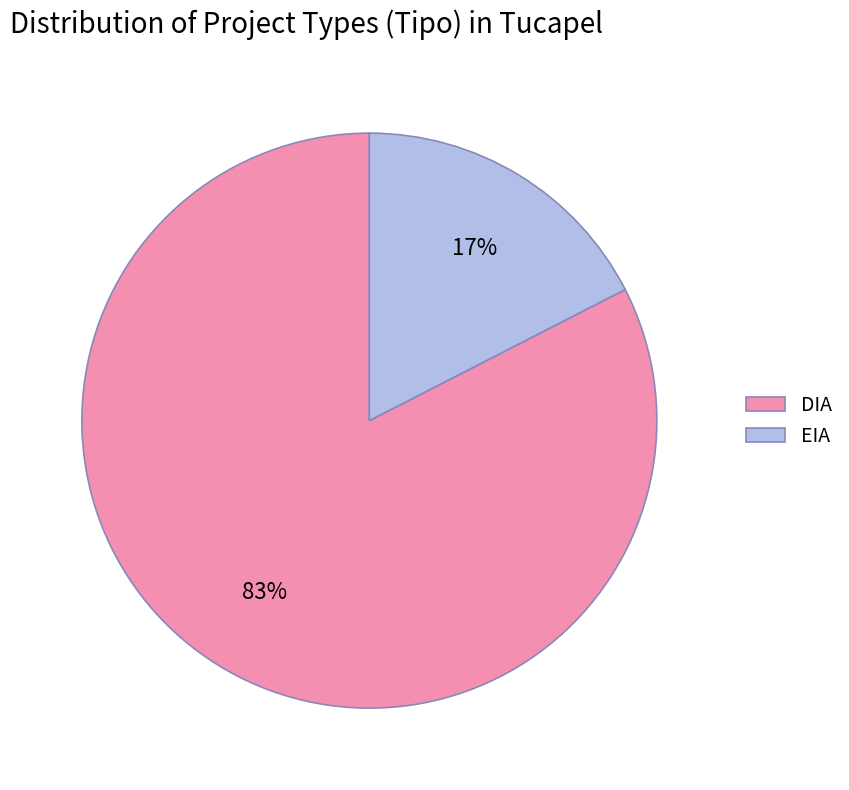

To the nearest percent, what is the average slice percentage?

50%